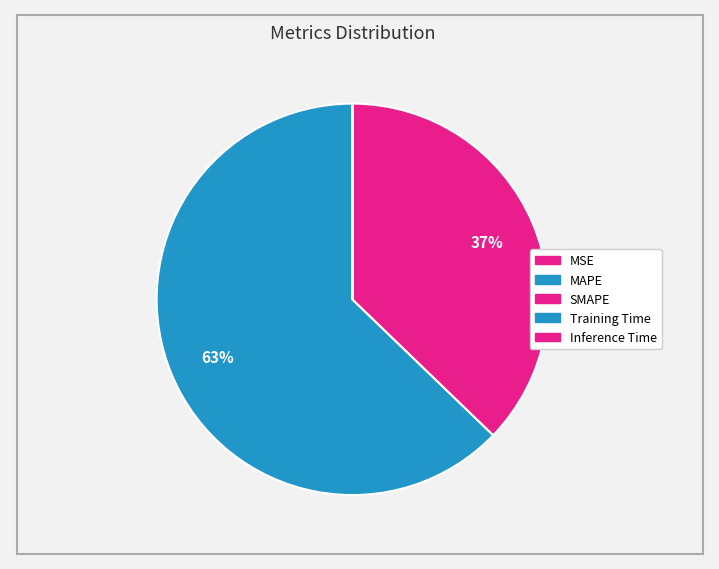

To the nearest percent, what is the average slice percentage?

20%